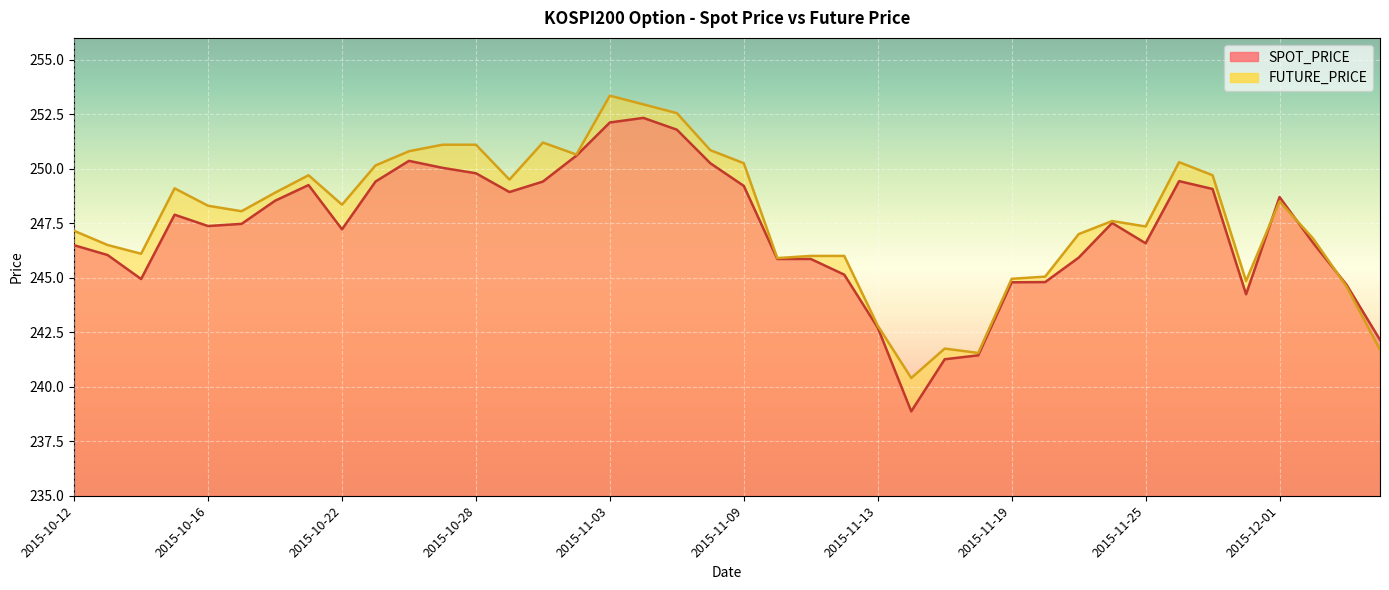

True or false: FUTURE_PRICE has a value of 245.1 at 2015-11-20.

True